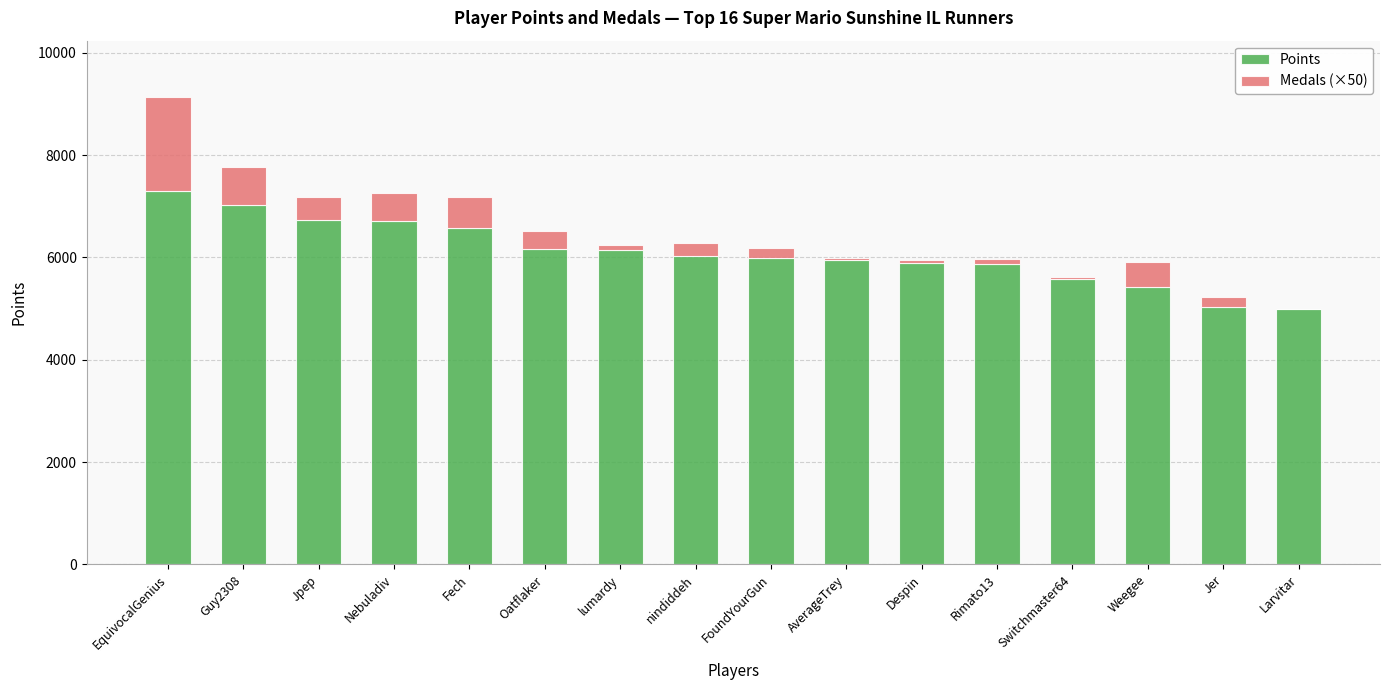

Are the bars grouped side by side (vs. stacked)?

No